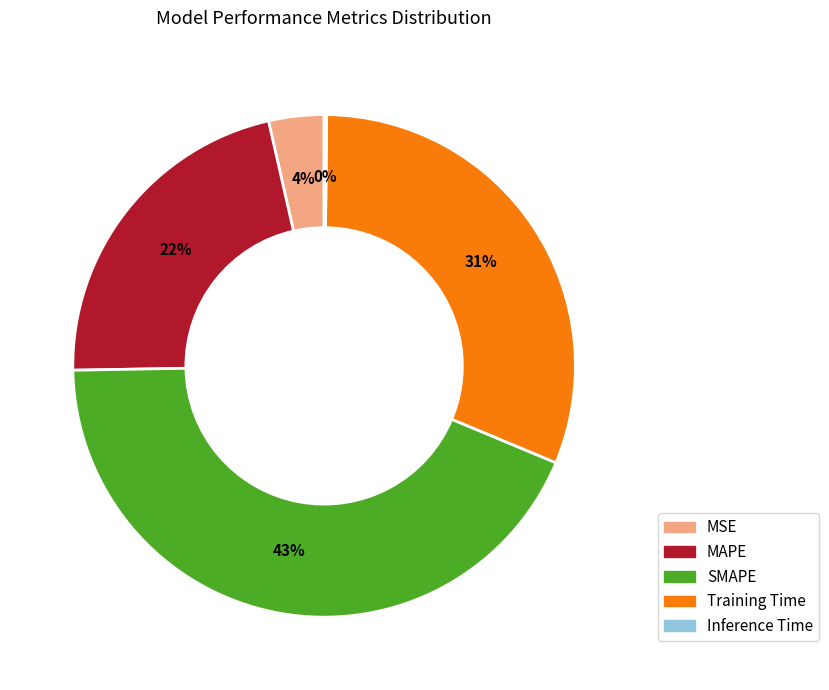

Is there a majority slice in this chart?

No